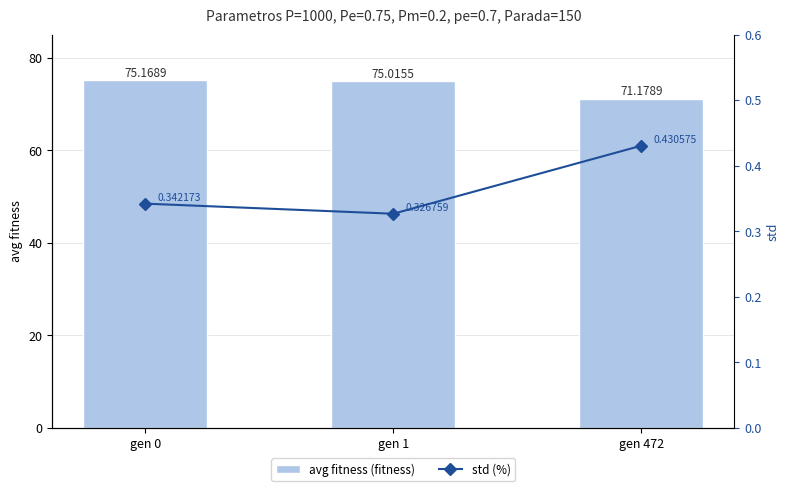

Which series has the largest total across all categories?

avg fitness